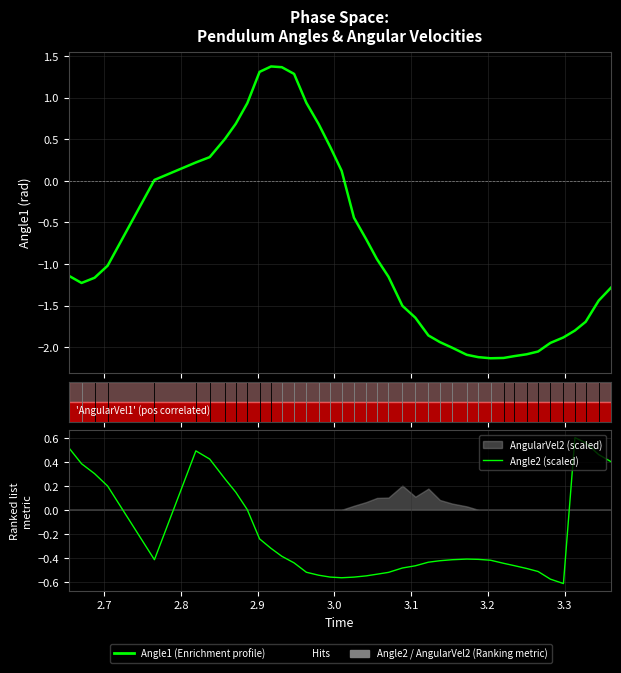

Which series has the largest range (max minus min)?

Angle1